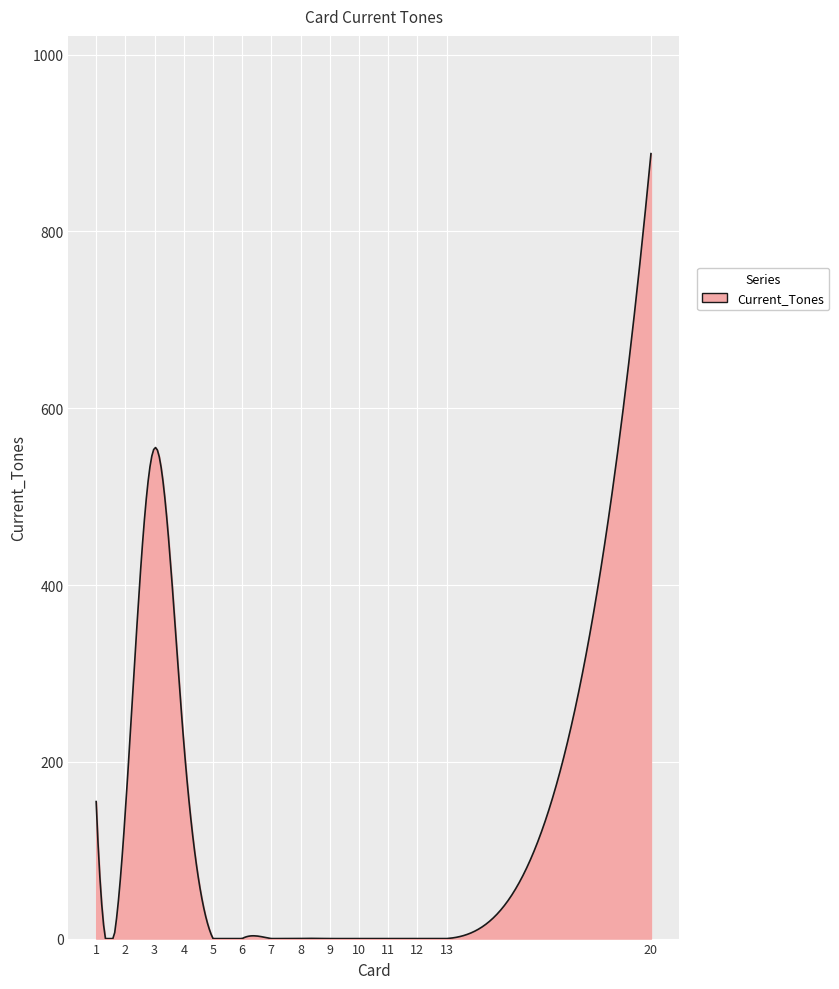

What is the maximum value shown in the chart?

888.0